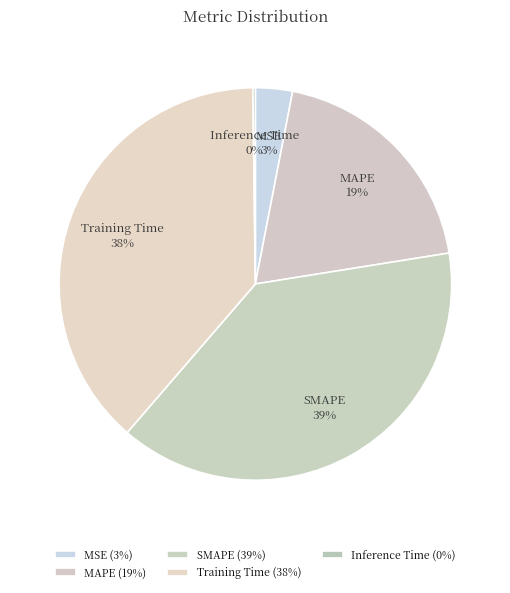

Does MAPE represent more than half of the total?

No